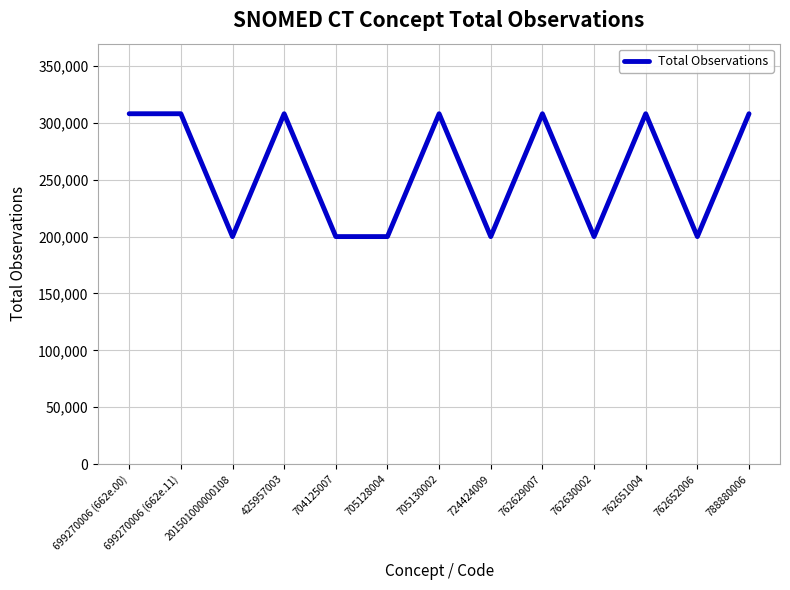

How many lines are shown in the chart?

1